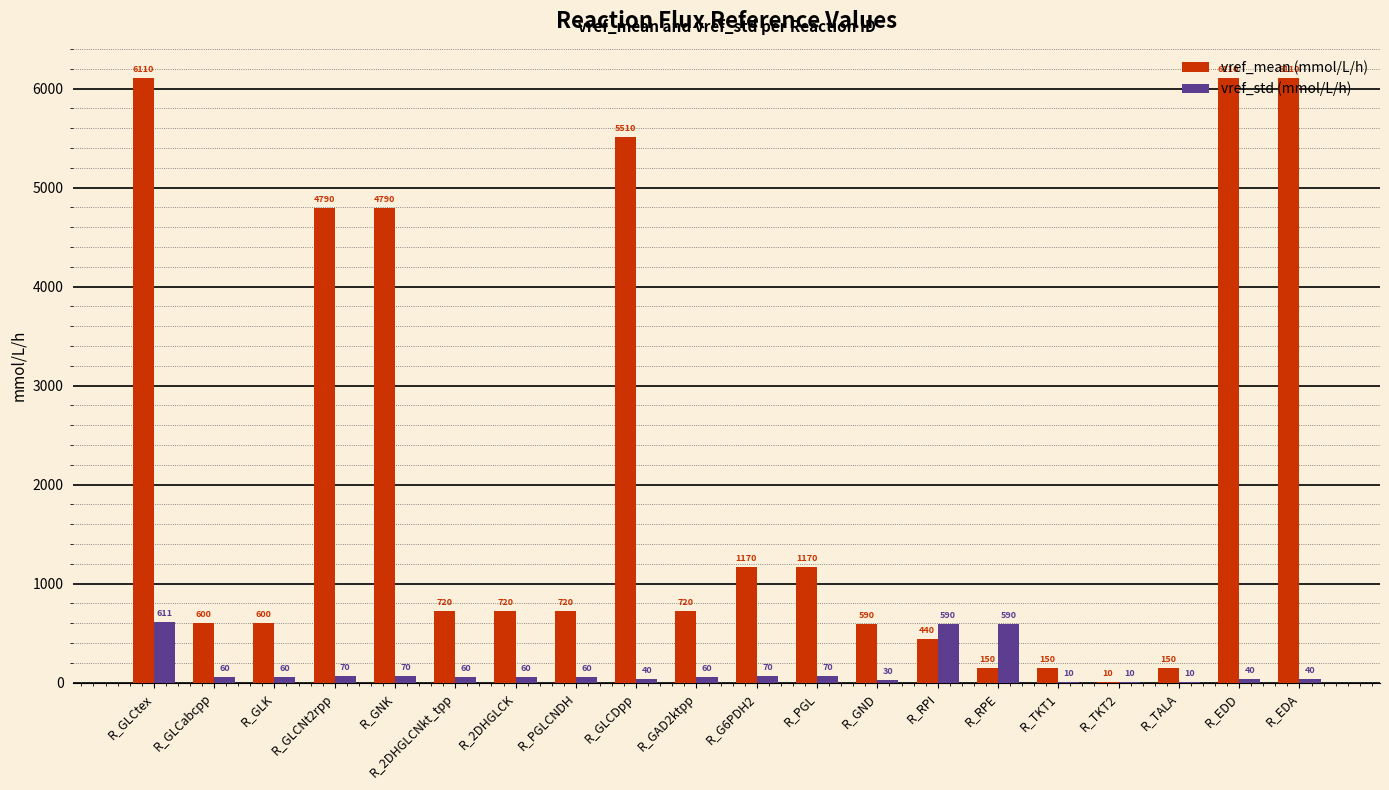

What is the maximum value shown in the chart?

6110